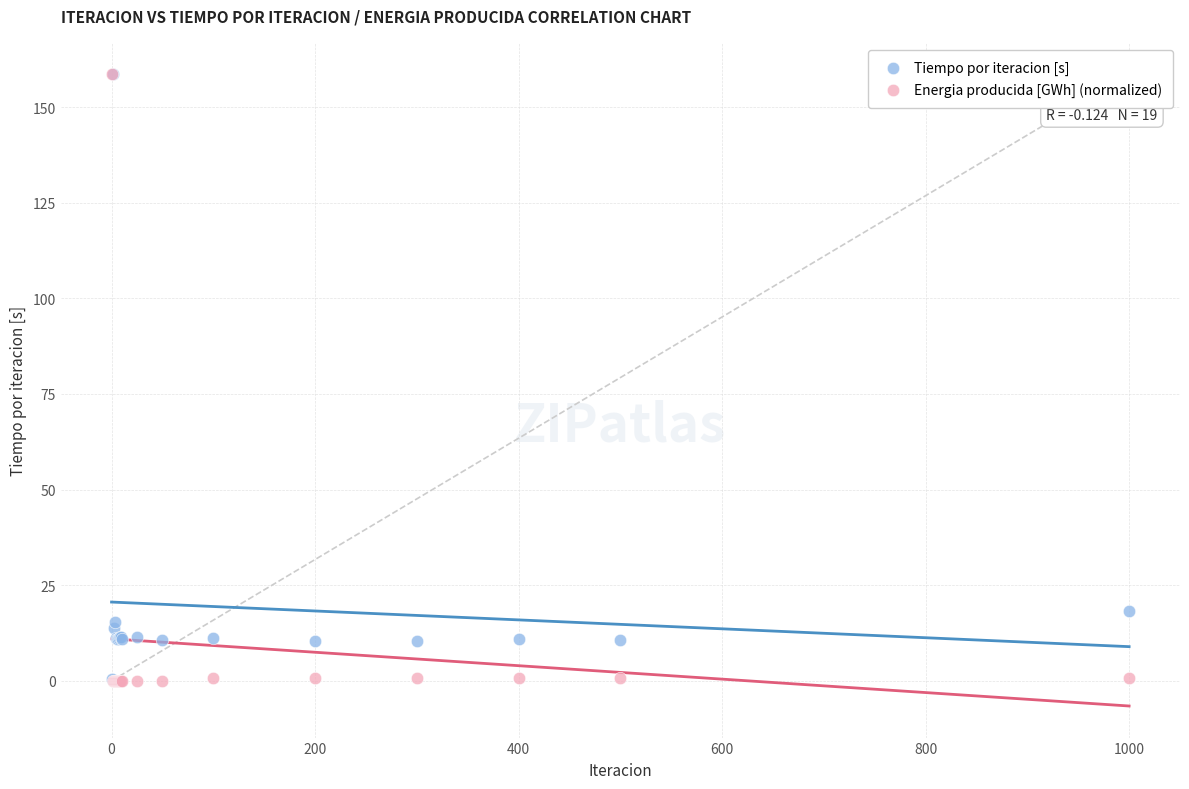

Across all series, what Y value is closest to 79?

18.4